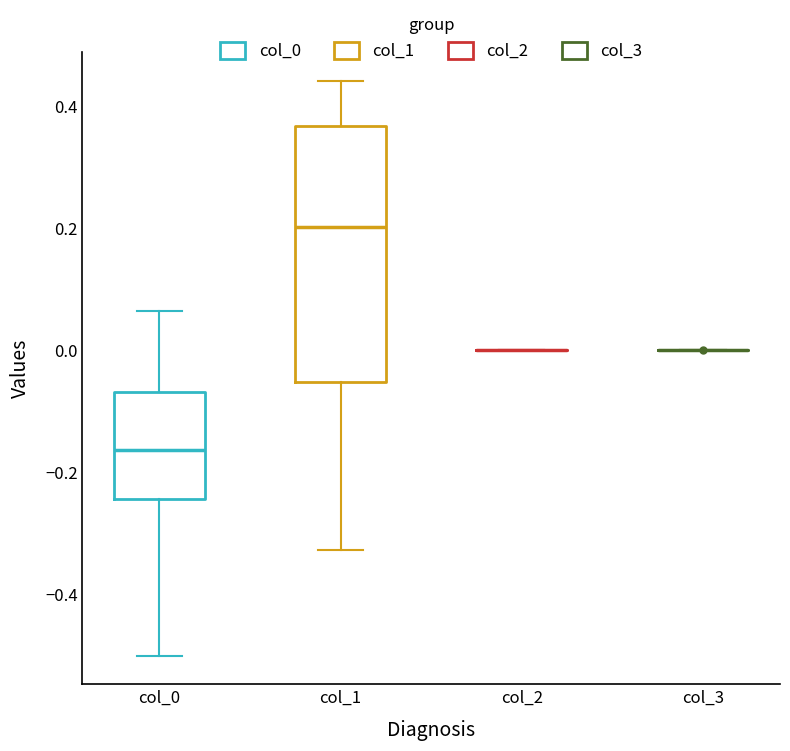

Which box is the tallest, from its lower edge to its upper edge?

col_1